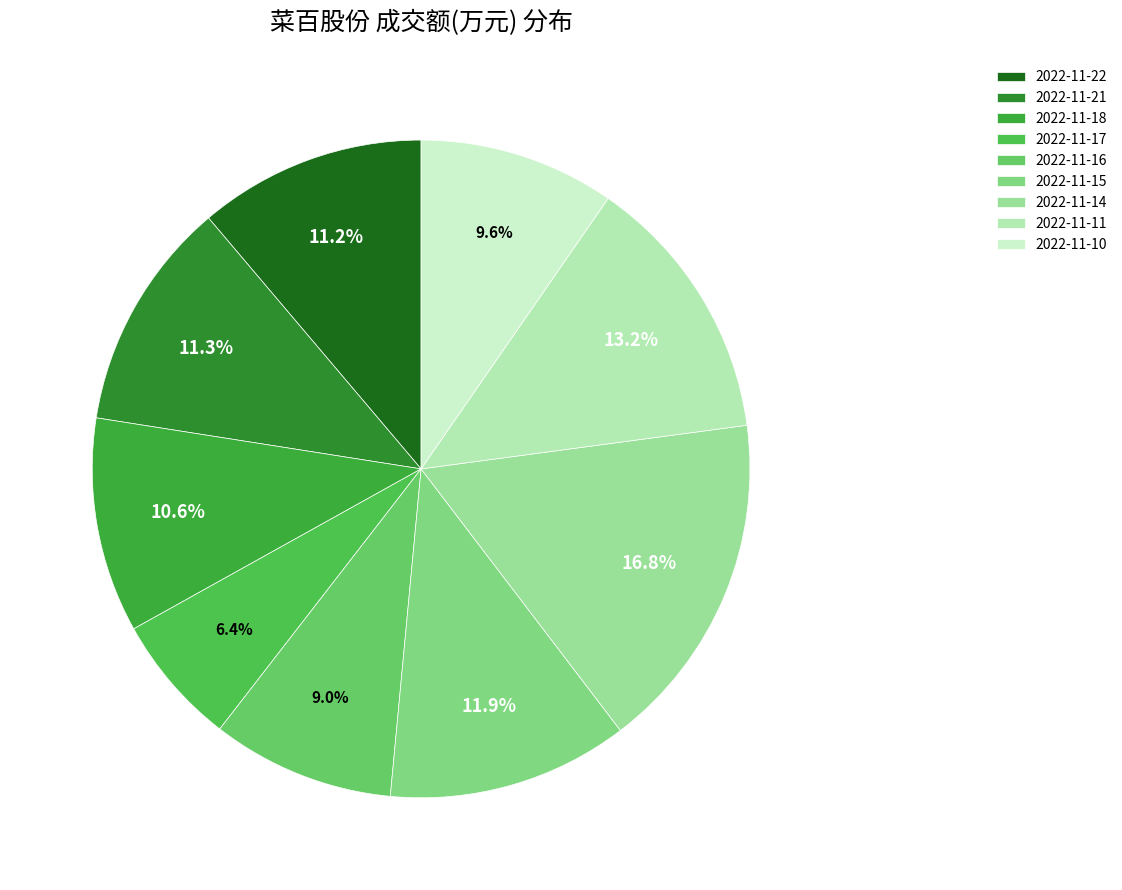

To the nearest percent, what is the difference between the largest and smallest slice percentages?

10%